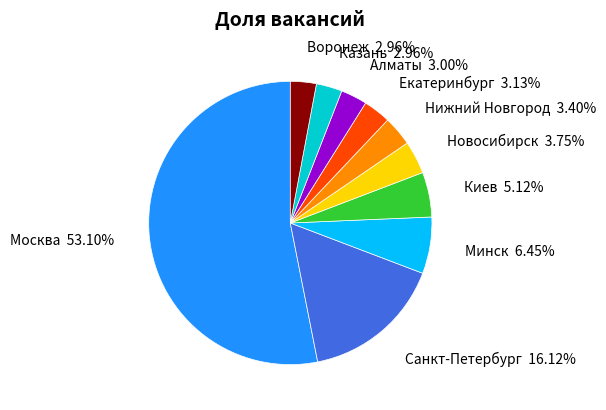

Does any single category account for the majority?

Yes